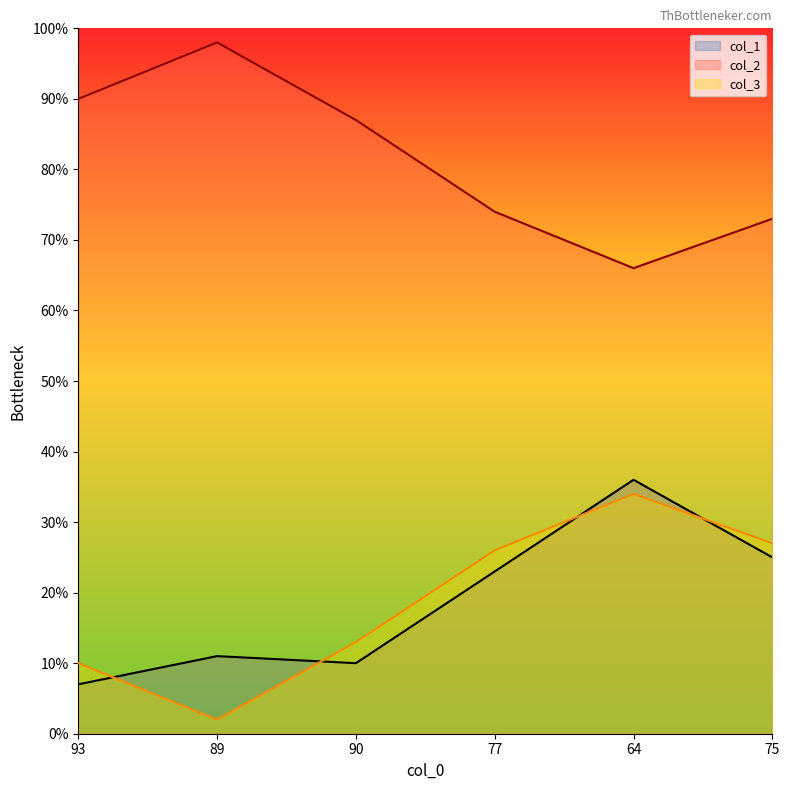

At how many categories does at least one series exceed 64?

6